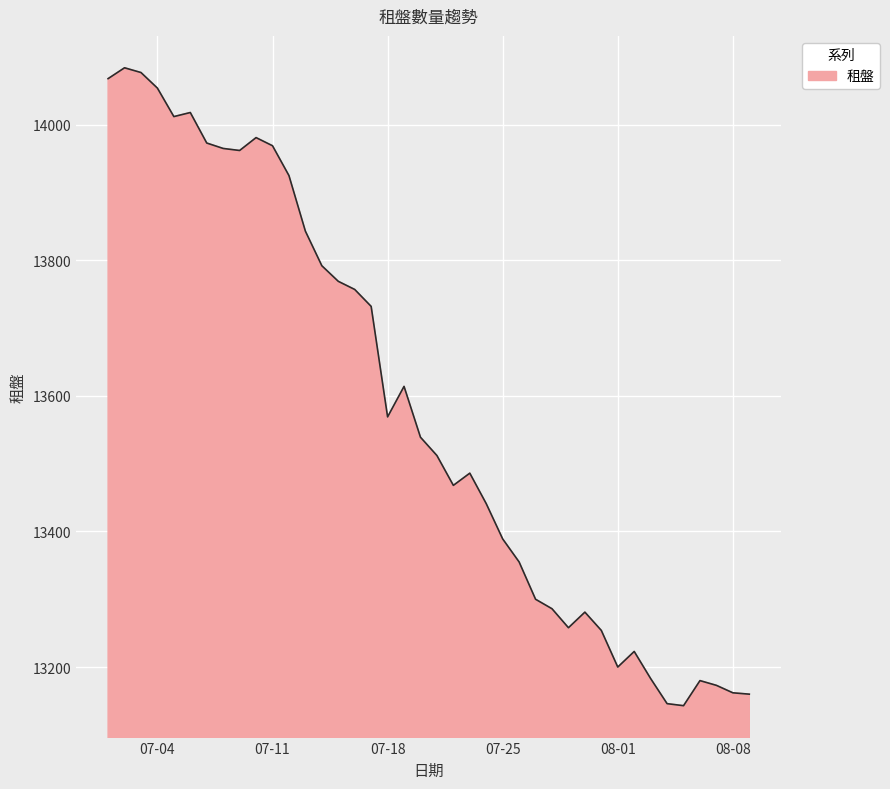

What is the greatest value displayed?

14084